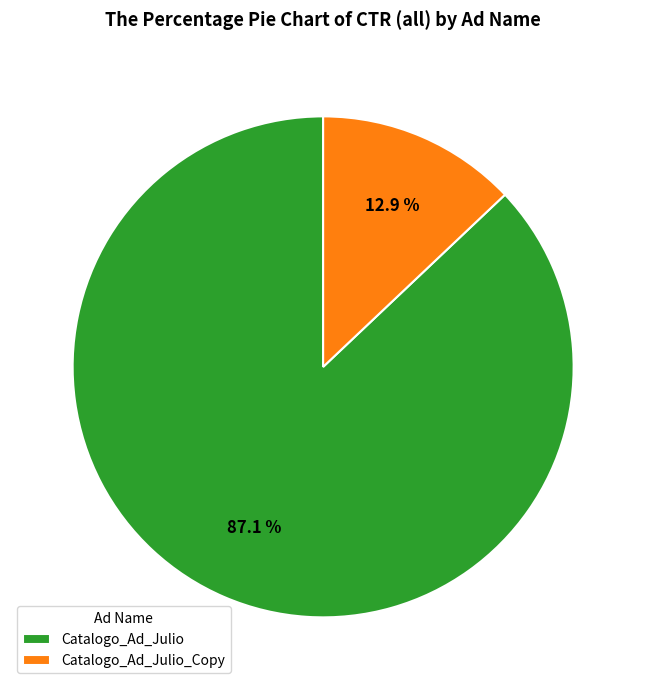

What is the largest slice in the pie chart?

Catalogo_Ad_Julio